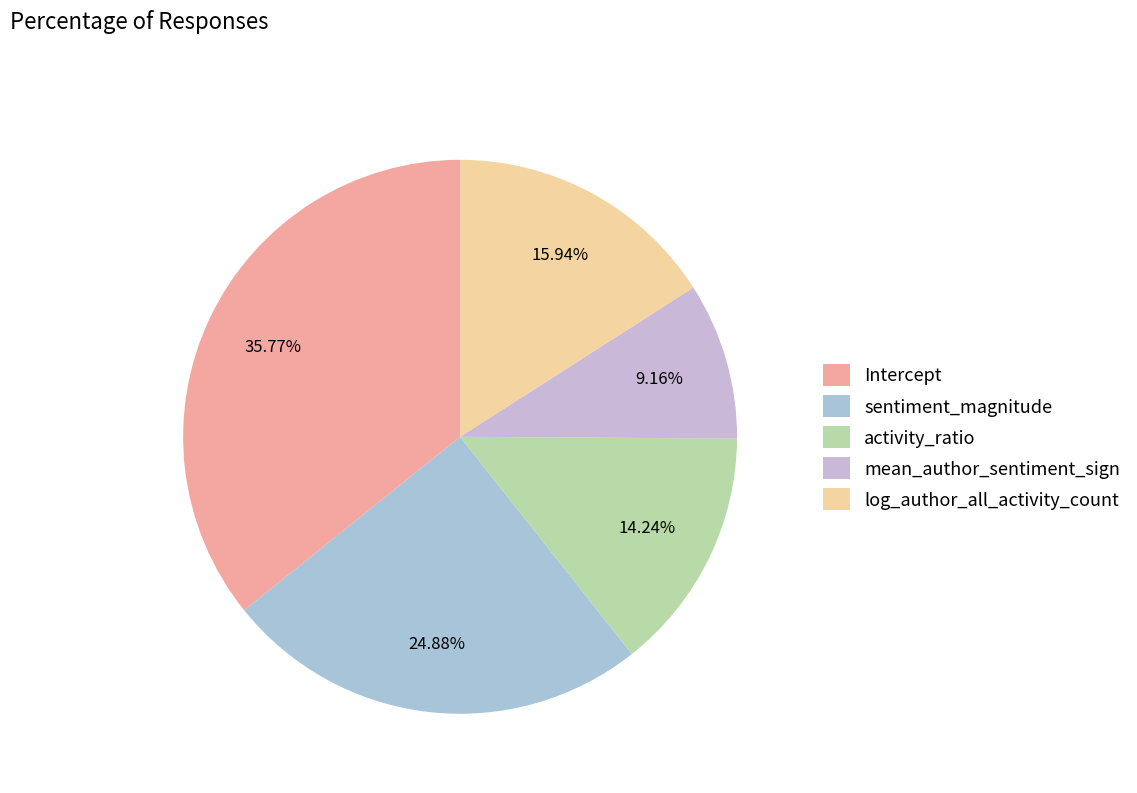

Is there a majority slice in this chart?

No